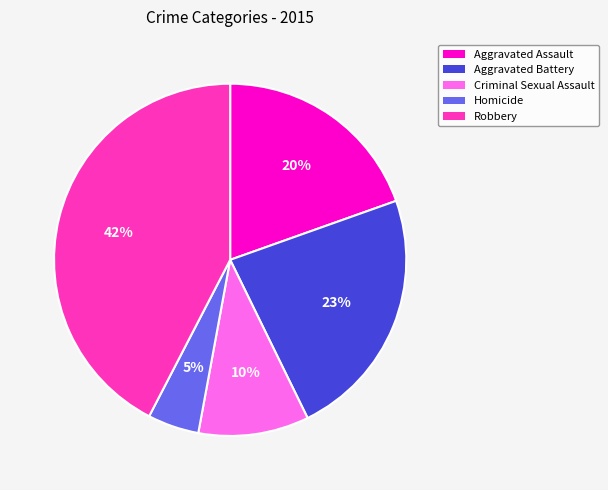

How many segments does this pie chart have?

5